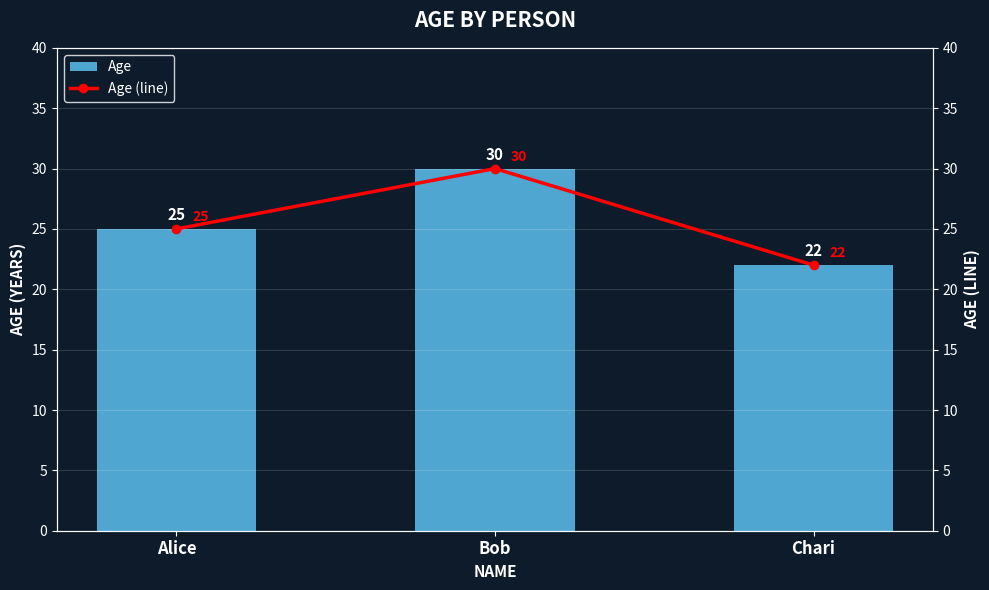

What are all the series names shown in the legend?

Age, Age (line)